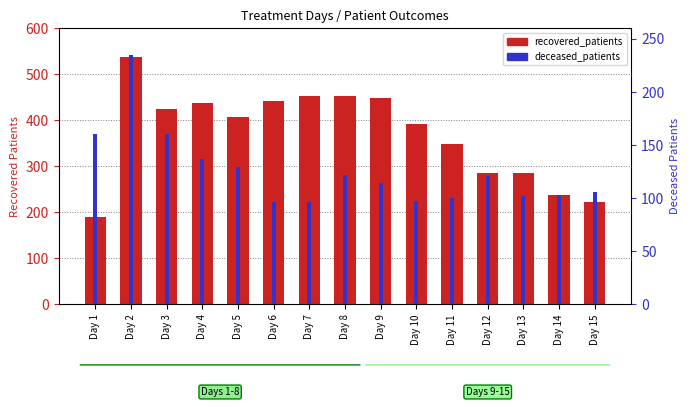

The value of deceased_patients at Day 1 is 222. True or false?

False